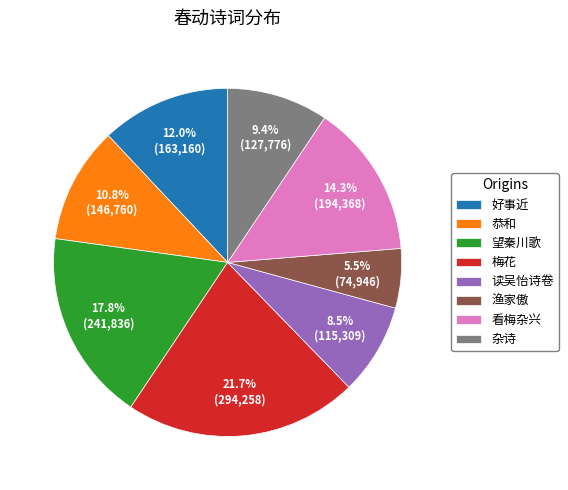

Count the number of slices in the pie.

8